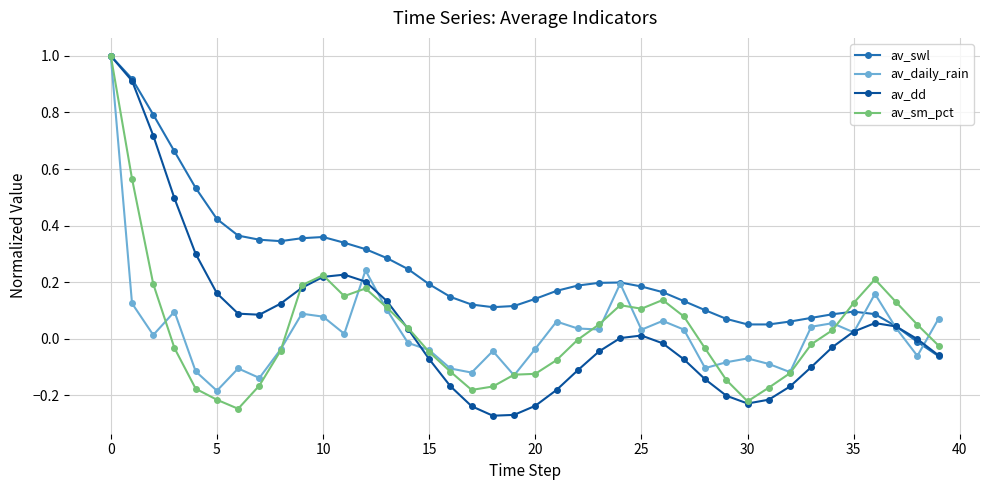

What is the difference between the maximum and minimum values in the av_sm_pct series?

1.2